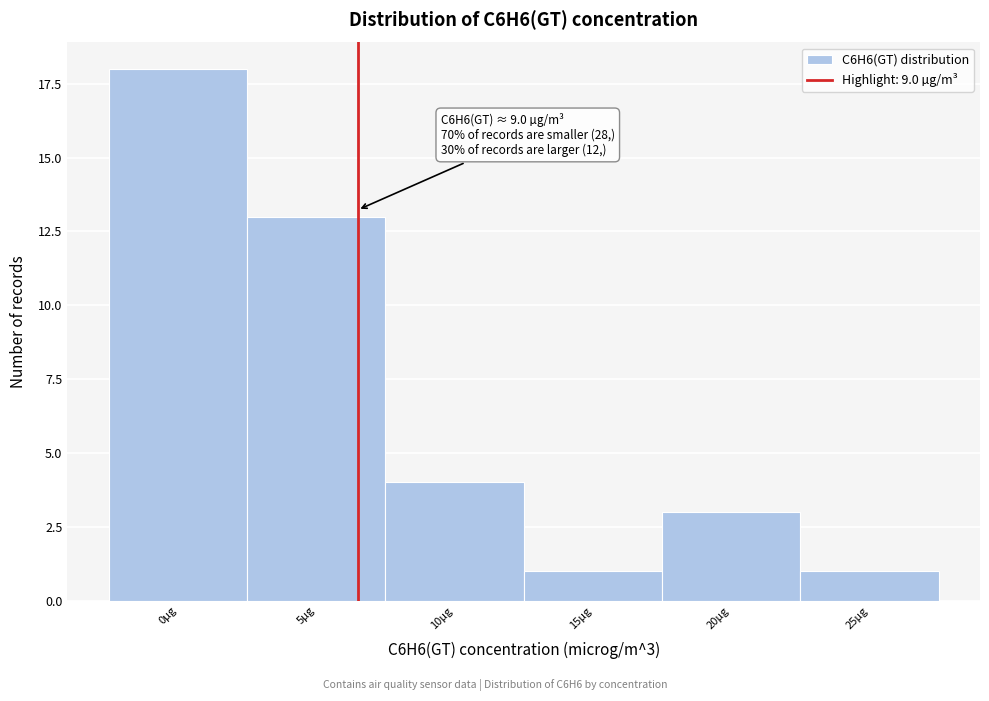

Reading right to left, transcribe all the data shown in this chart.

25µg=1	20µg=3	15µg=1	10µg=4	5µg=13	0µg=18